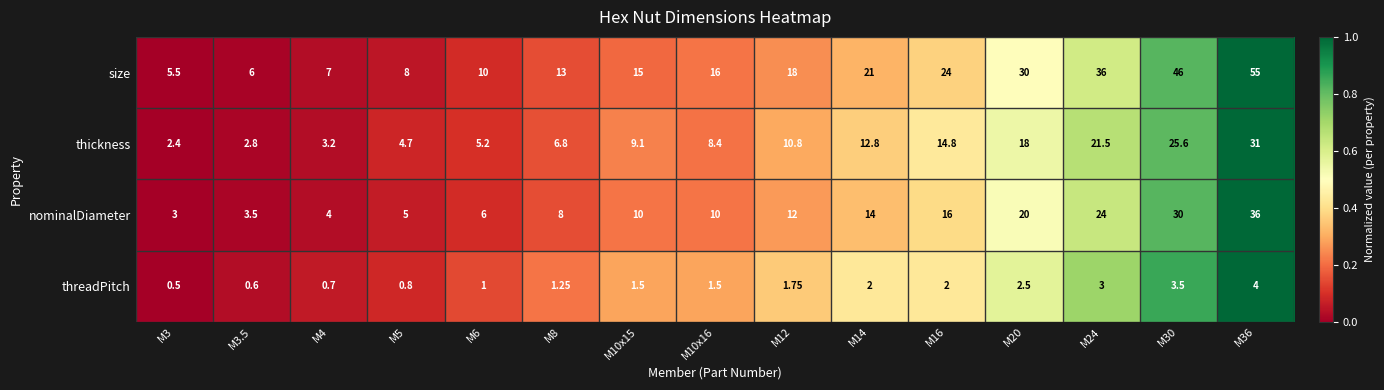

Which series has the largest range (max minus min)?

size